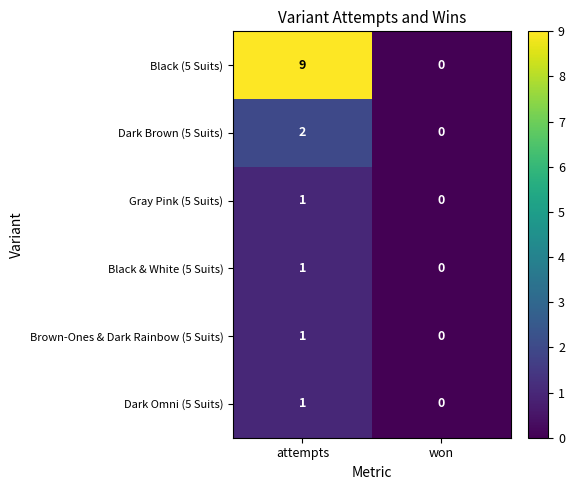

Which series changed the most between attempts and won?

Black (5 Suits)